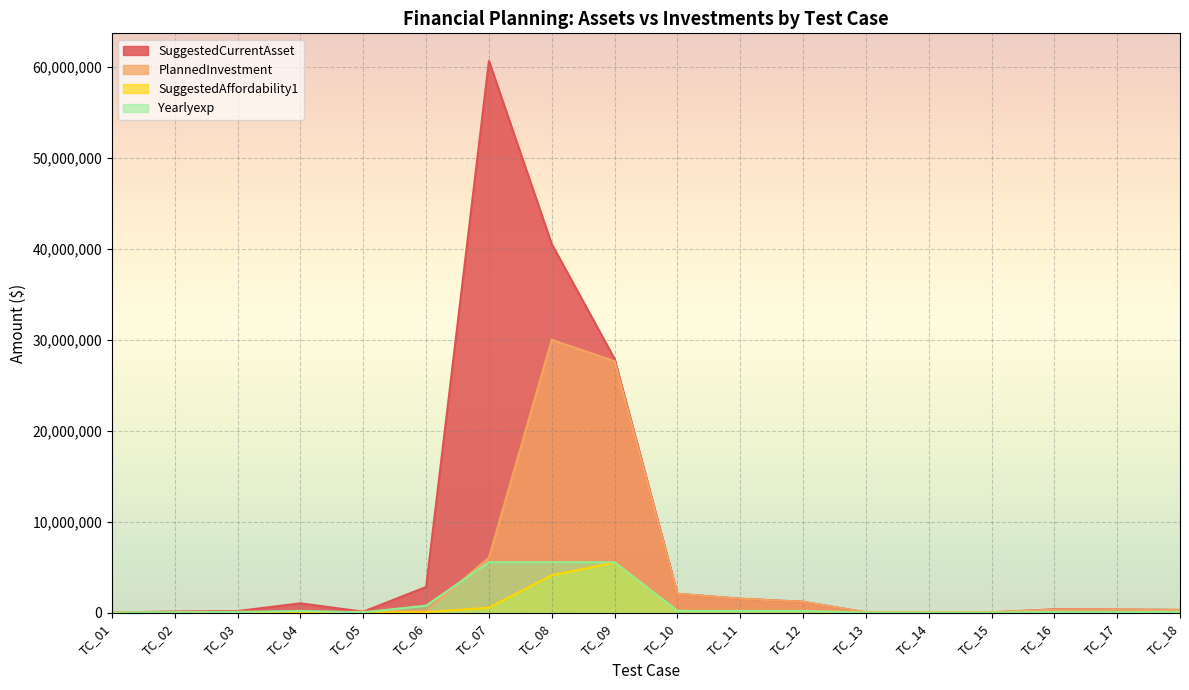

What is the average value of the SuggestedAffordability1 series?

624161